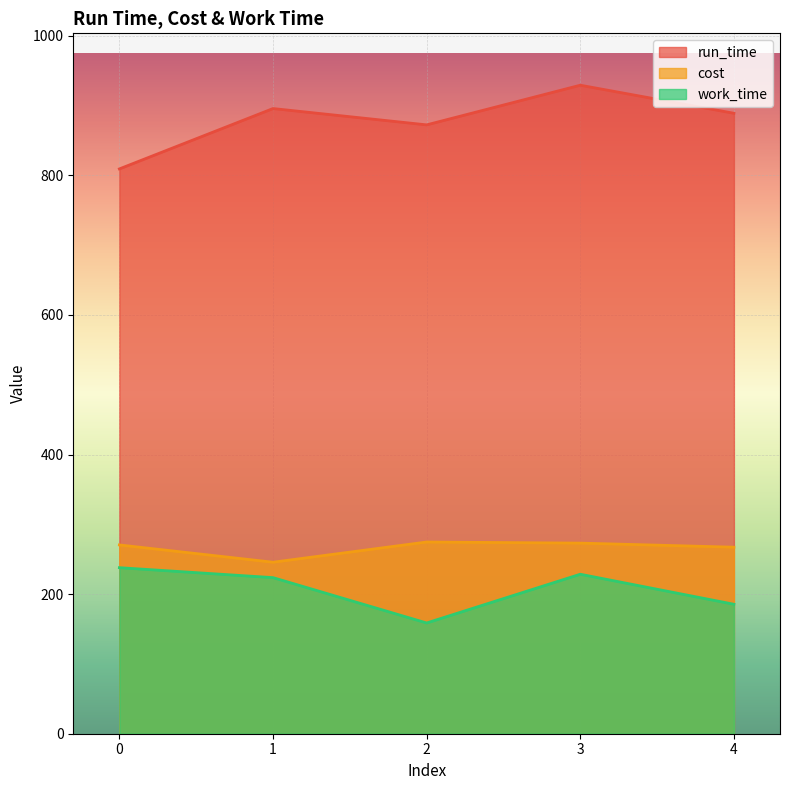

What is the value of the run_time point at the 2nd from the left?

895.7